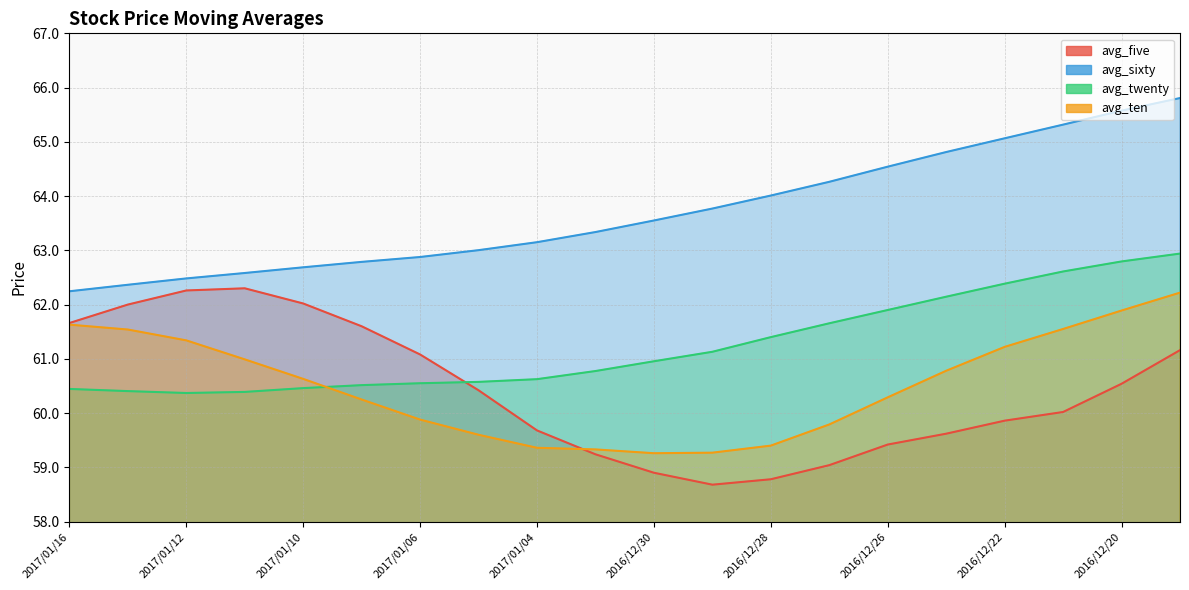

Reading right to left, transcribe all the data shown in this chart.

avg_five: 61.2	60.5	60.0	59.9	59.6	59.4	59.0	58.8	58.7	58.9	59.2	59.7	60.4	61.1	61.6	62.0	62.3	62.3	62.0	61.7
avg_sixty: 65.8	65.6	65.3	65.1	64.8	64.5	64.3	64.0	63.8	63.5	63.3	63.1	63.0	62.9	62.8	62.7	62.6	62.5	62.4	62.2
avg_twenty: 62.9	62.8	62.6	62.4	62.1	61.9	61.7	61.4	61.1	61.0	60.8	60.6	60.6	60.5	60.5	60.5	60.4	60.4	60.4	60.4
avg_ten: 62.2	61.9	61.5	61.2	60.8	60.3	59.8	59.4	59.3	59.3	59.3	59.4	59.6	59.9	60.2	60.6	61.0	61.3	61.5	61.6